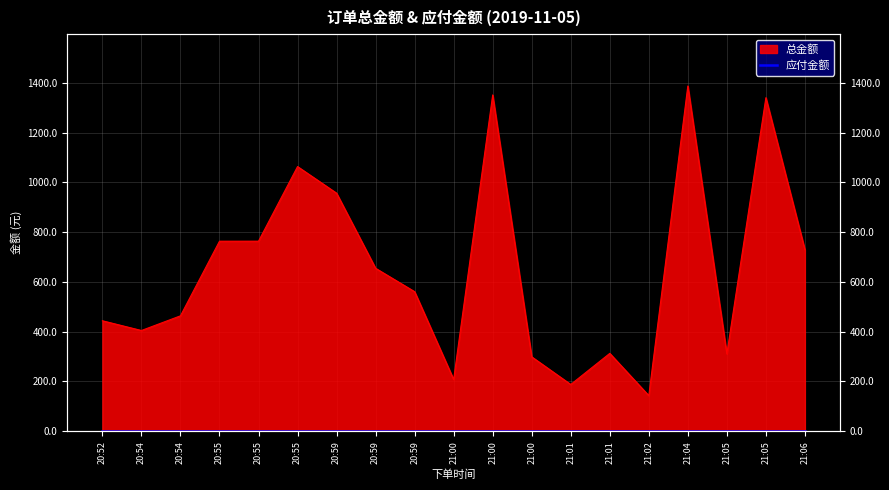

What is the label of the 13th point from the right?

20:59